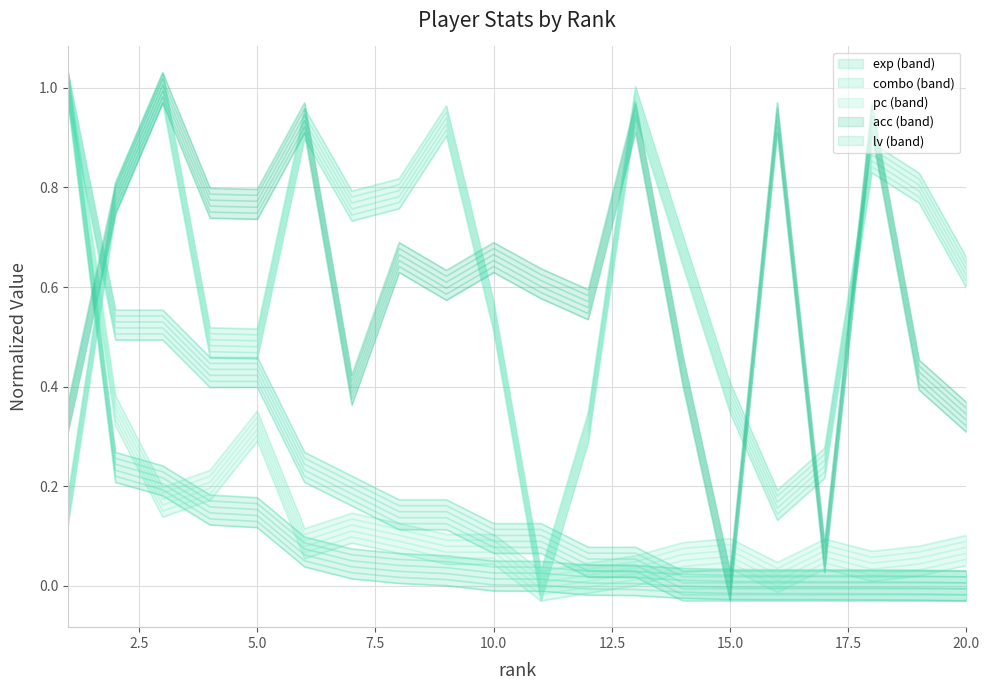

At which category does the chart reach its minimum across all series?

11